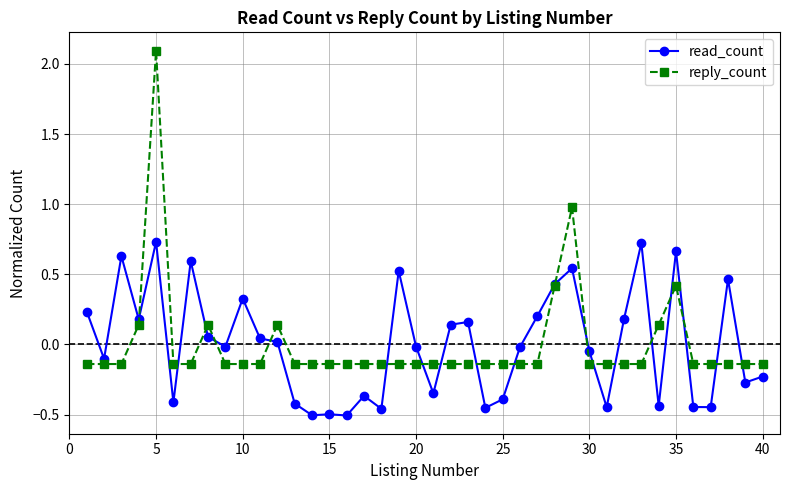

Is this an area chart (filled region under the line)?

No